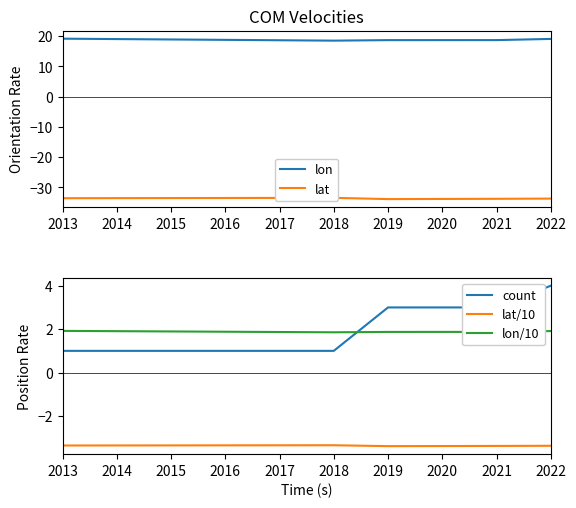

Is the value of lon/10 at 2018 greater than the value of lat/10 at 2018?

Yes